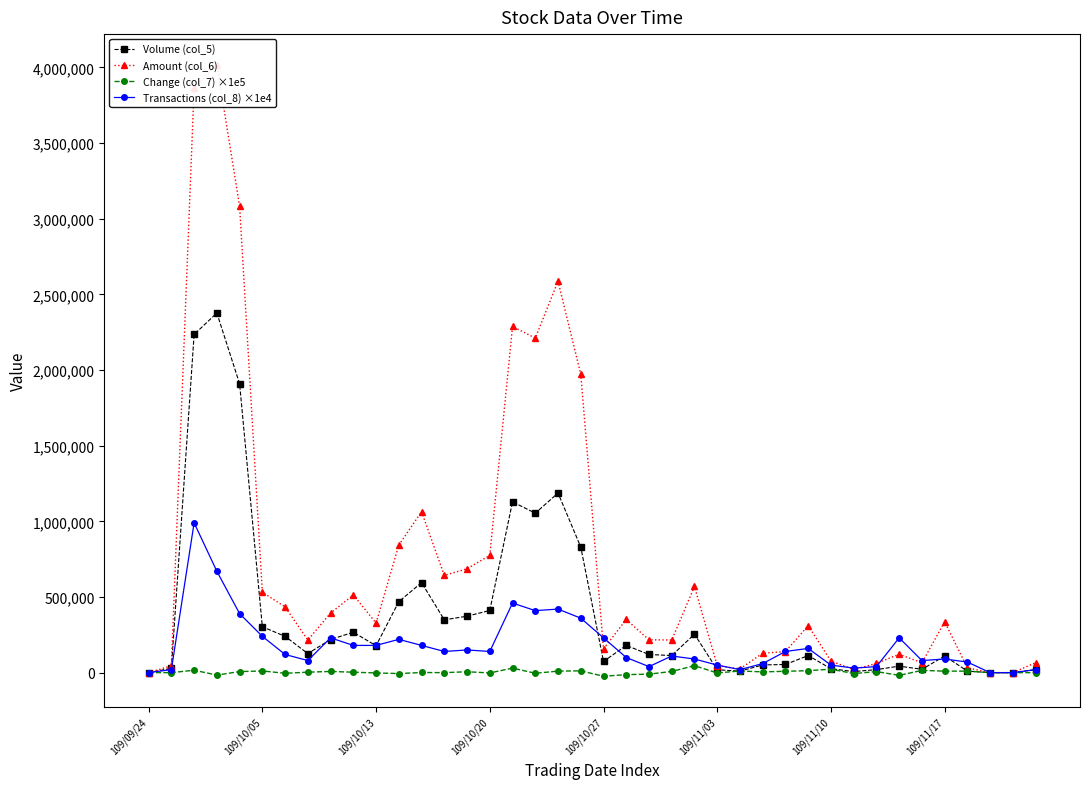

At which label is Volume (col_5) closest to 1188500?

18